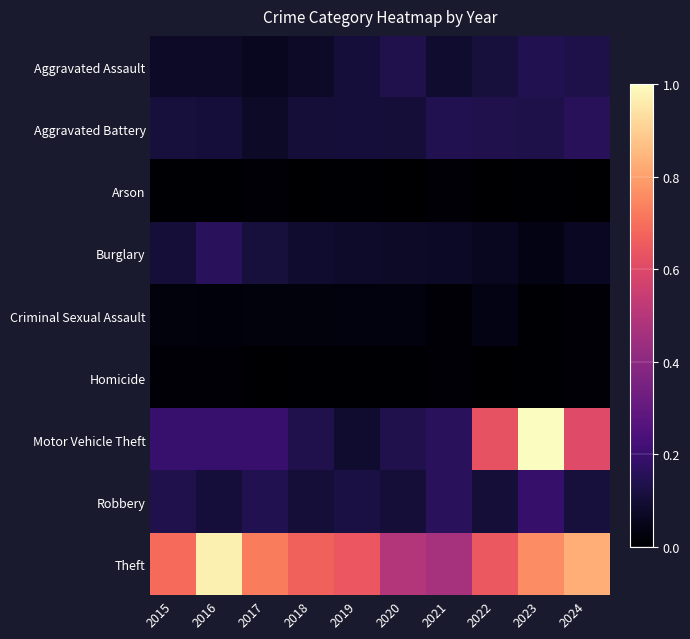

Which series changed the most between 2017 and 2023?

Motor Vehicle Theft